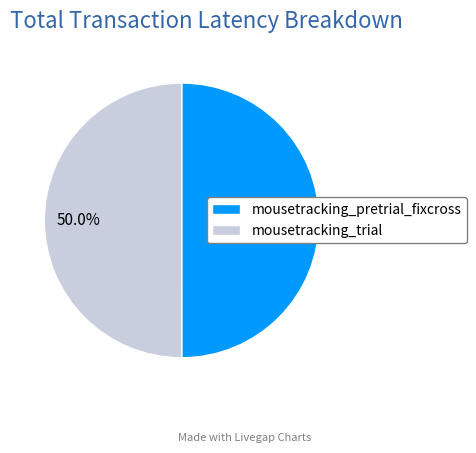

Approximately how many times larger is the value at mousetracking_pretrial_fixcross compared to mousetracking_trial?

1.0